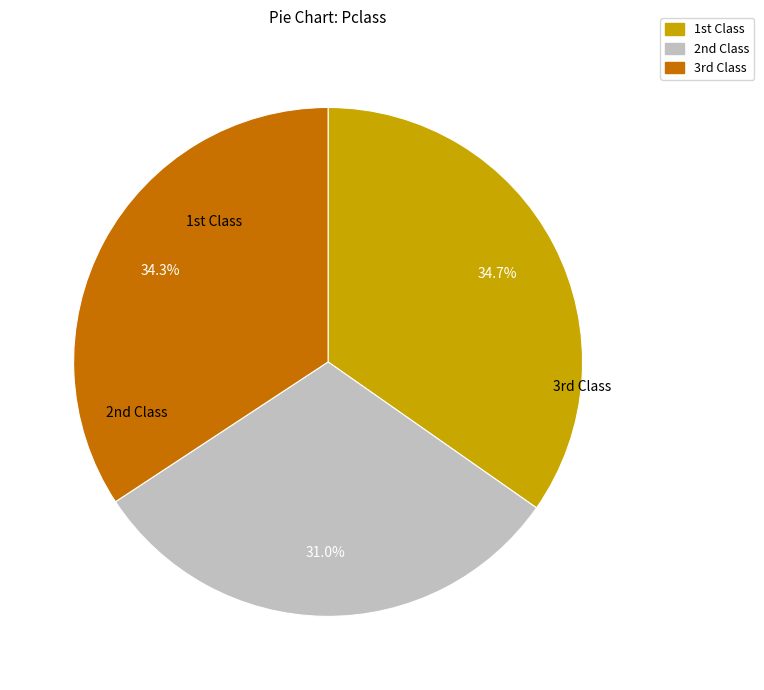

Is there a majority slice in this chart?

No